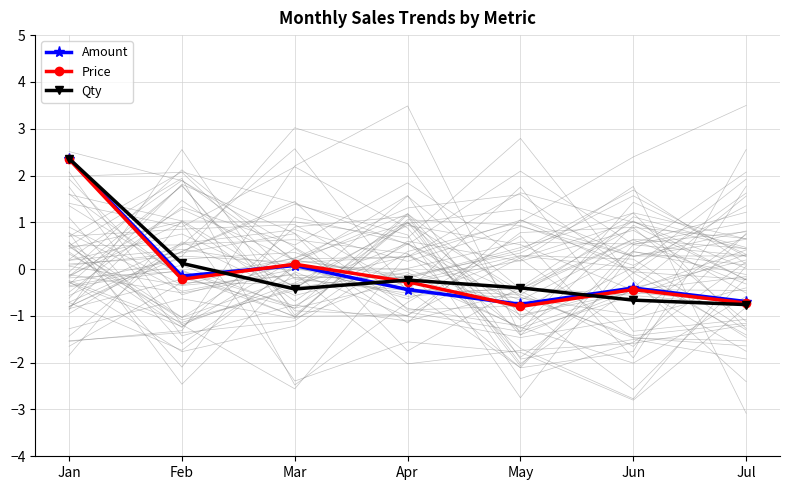

The Qty series shows 0.1 at Feb. True or false?

True